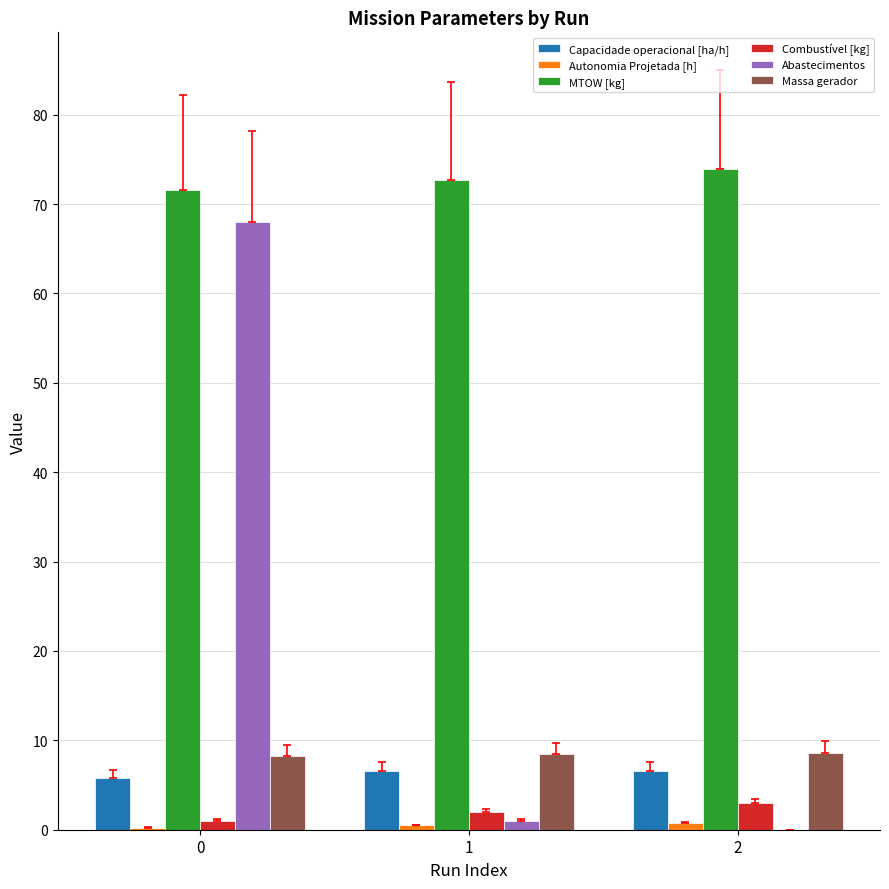

What is the greatest value displayed?

73.9